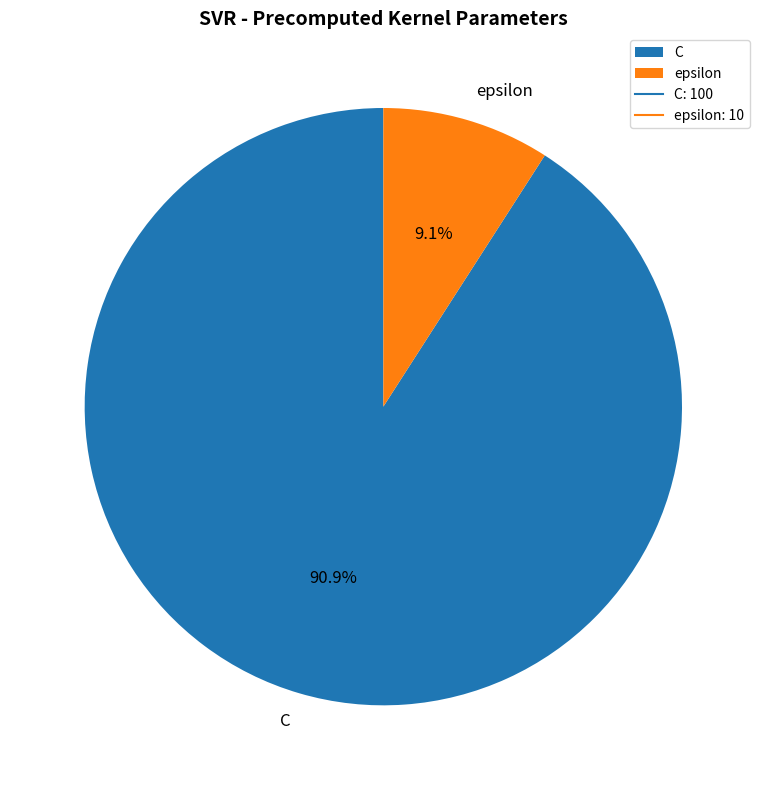

To the nearest percent, what percentage of the pie is epsilon?

9%